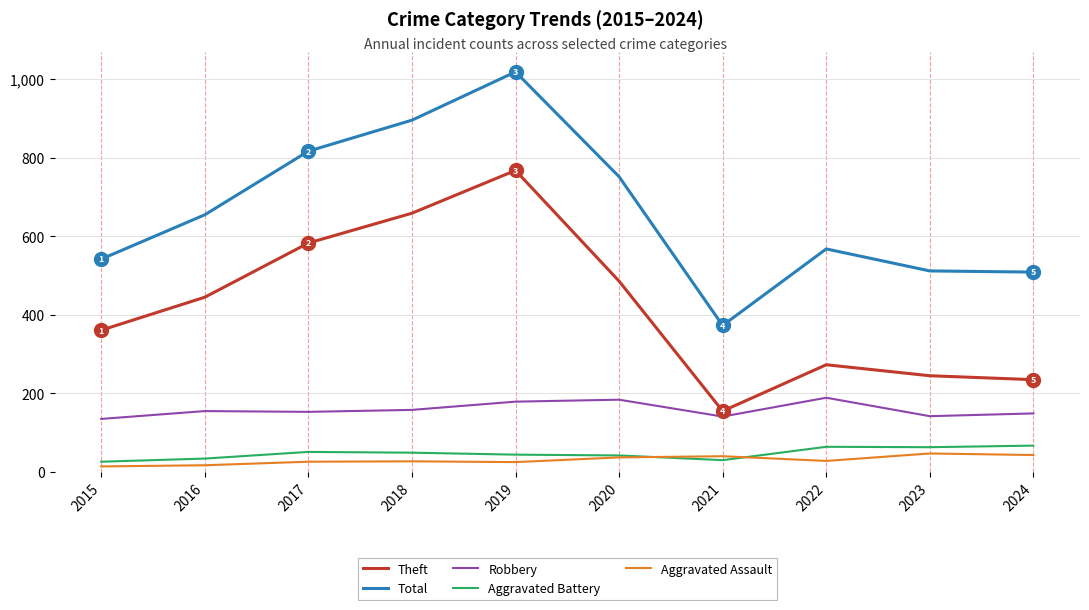

Read the Theft value at 2024.

235